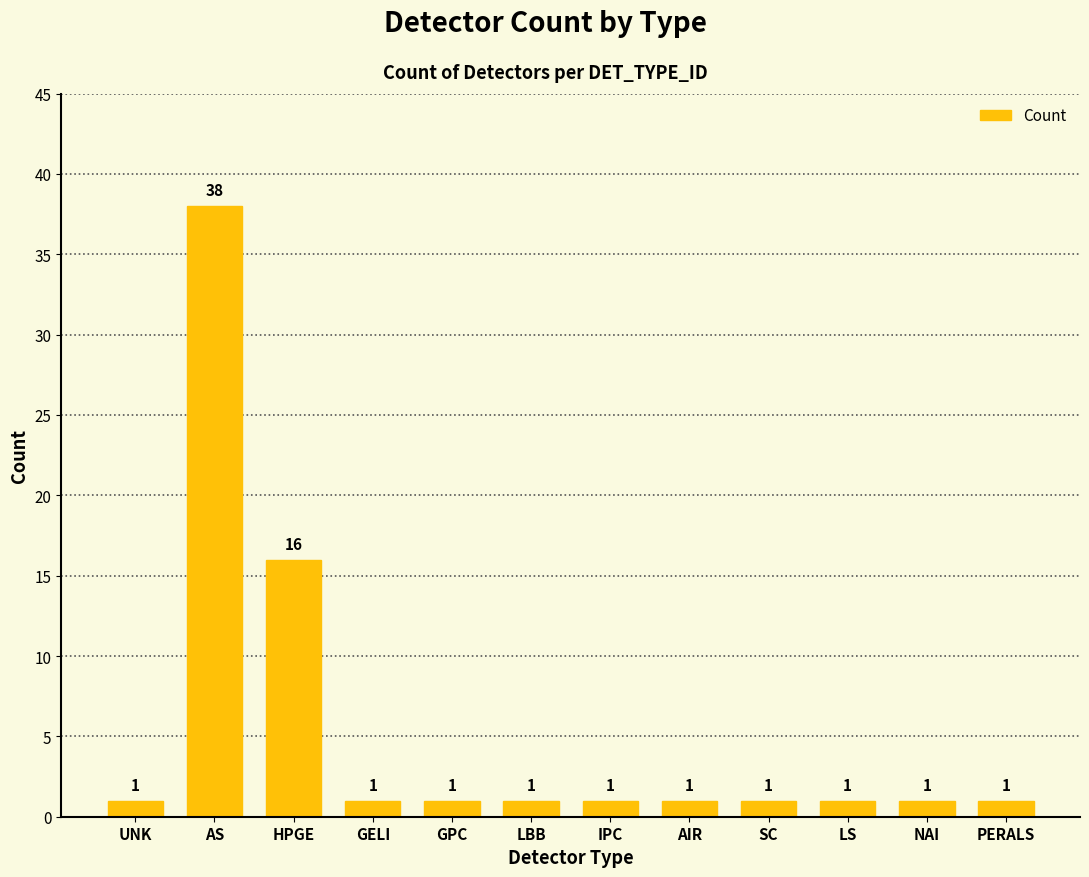

The chart shows a value of 26 at AS. True or false?

False